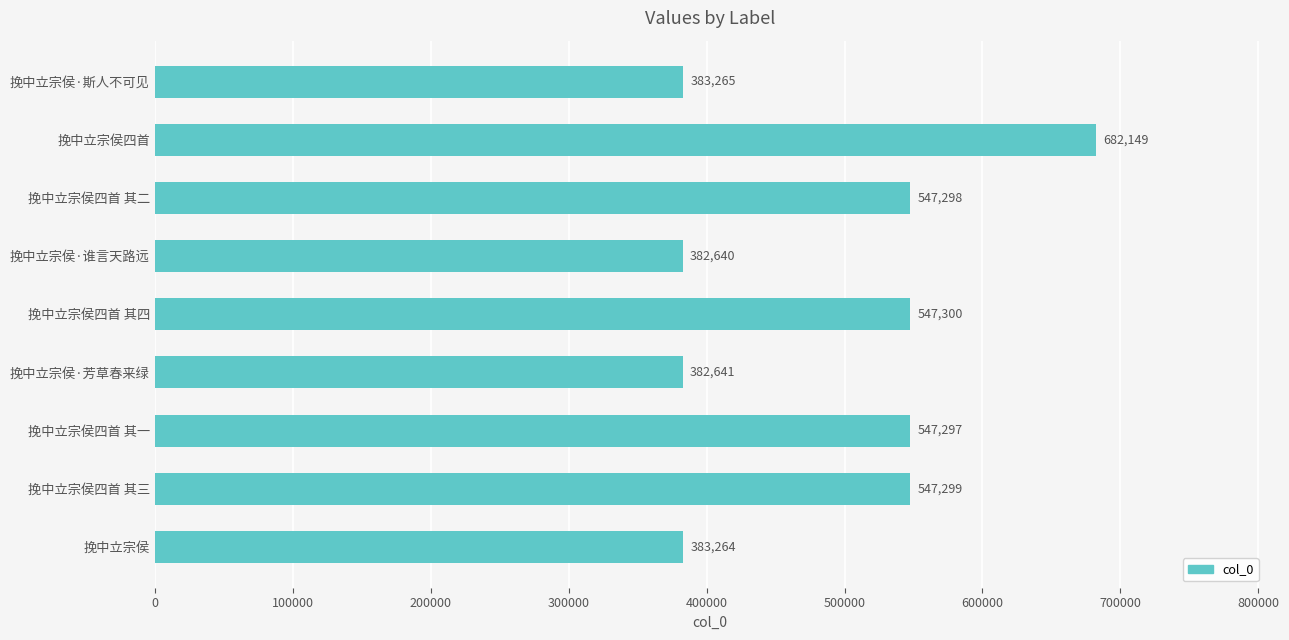

The chart shows a value of 547298 at 挽中立宗侯四首 其二. True or false?

True